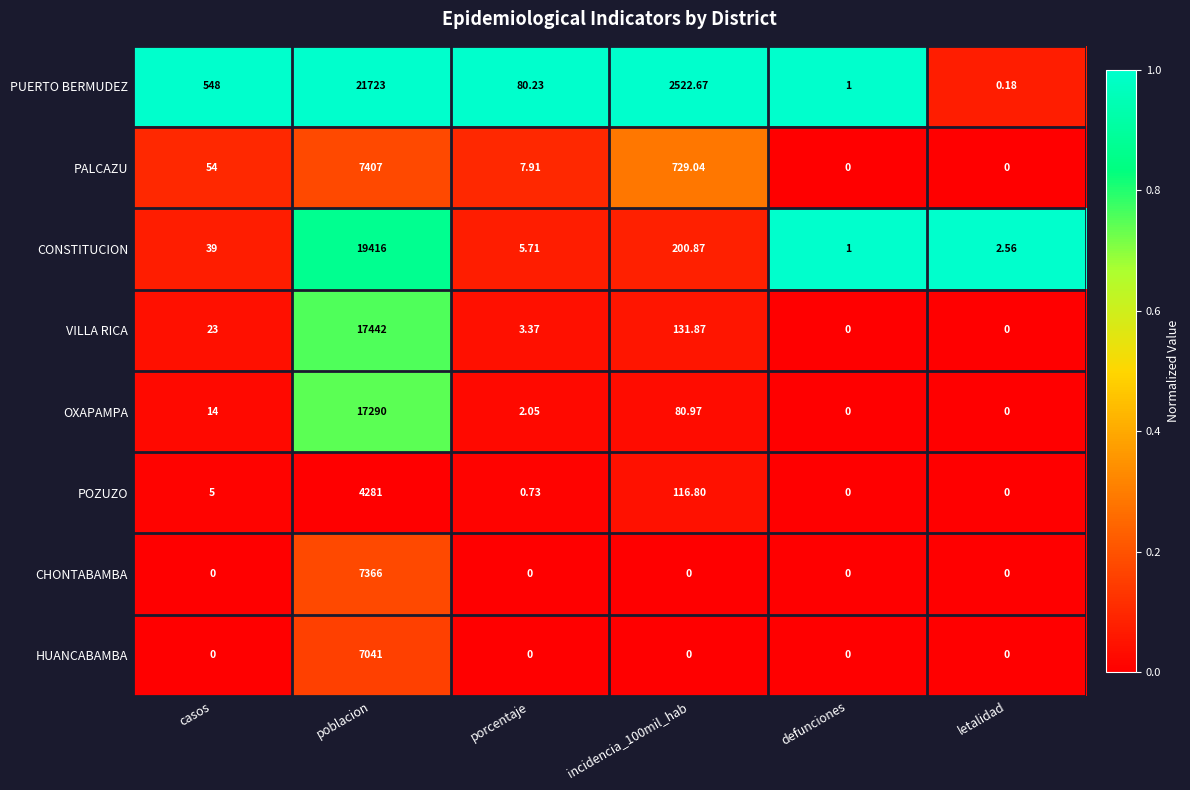

At which category is the sum across all series the highest?

poblacion